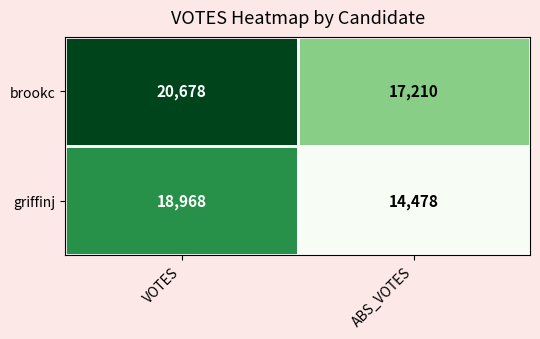

What is the greatest value displayed?

20678